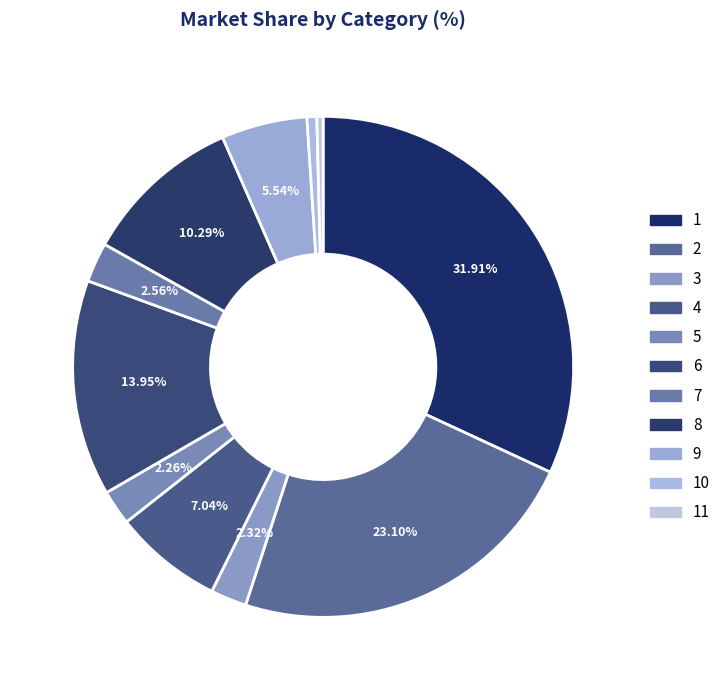

How many slices are in this pie chart?

11